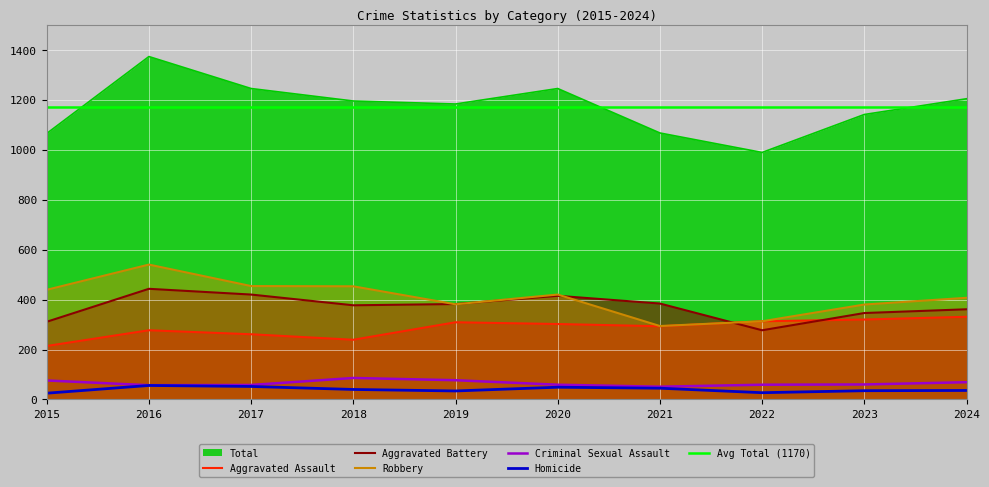

What is the average value of the Aggravated Battery series?

372